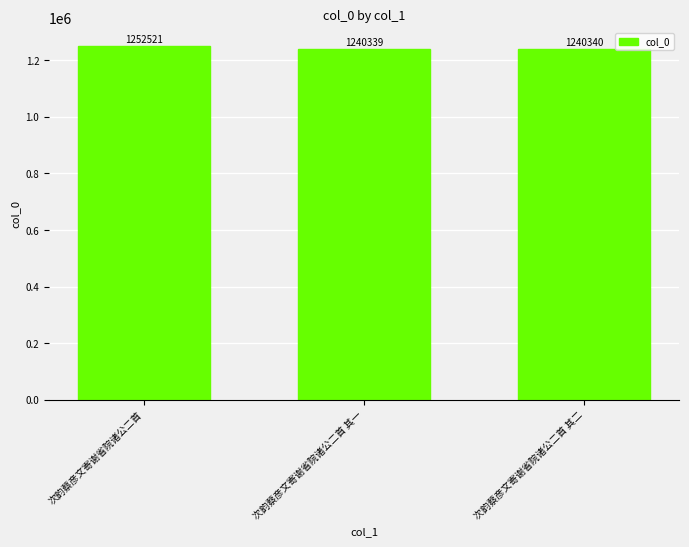

Rank the categories by value from lowest to highest.

次韵蔡彦文寄谢省院诸公二首 其一, 次韵蔡彦文寄谢省院诸公二首 其二, 次韵蔡彦文寄谢省院诸公二首